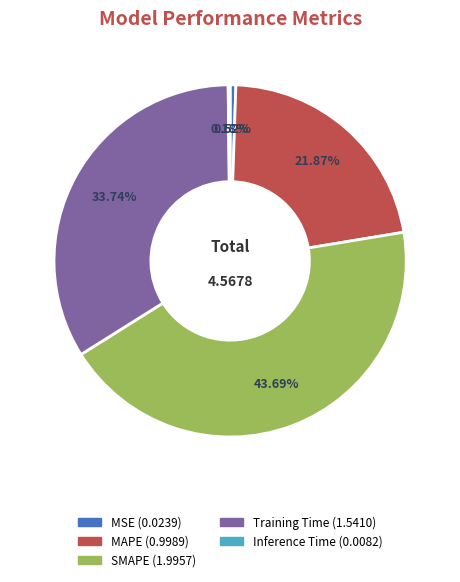

Combined, do Training Time and MSE account for over 50%?

No